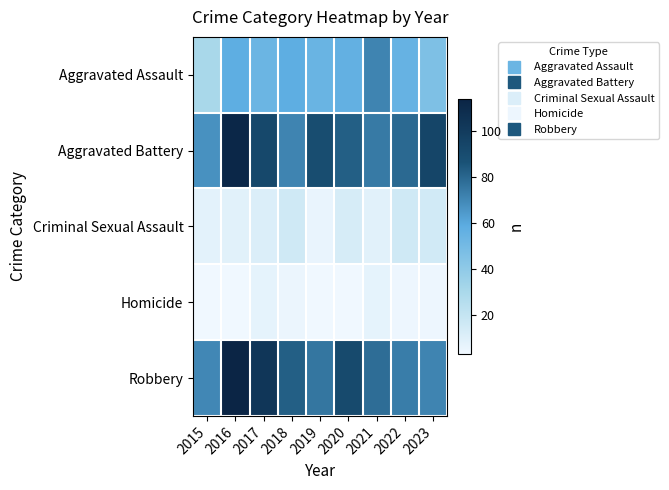

At 2020, list the series in order from largest to smallest.

Robbery, Aggravated Battery, Aggravated Assault, Criminal Sexual Assault, Homicide